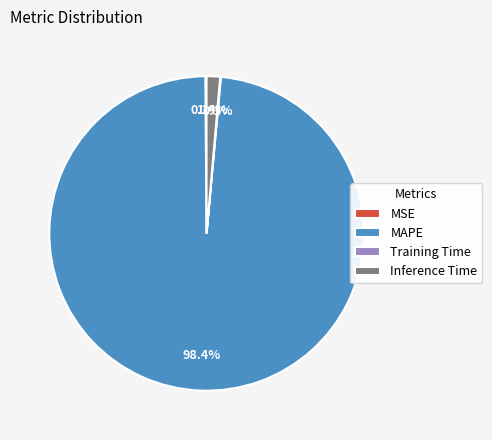

To the nearest percent, what portion does Inference Time represent?

1%